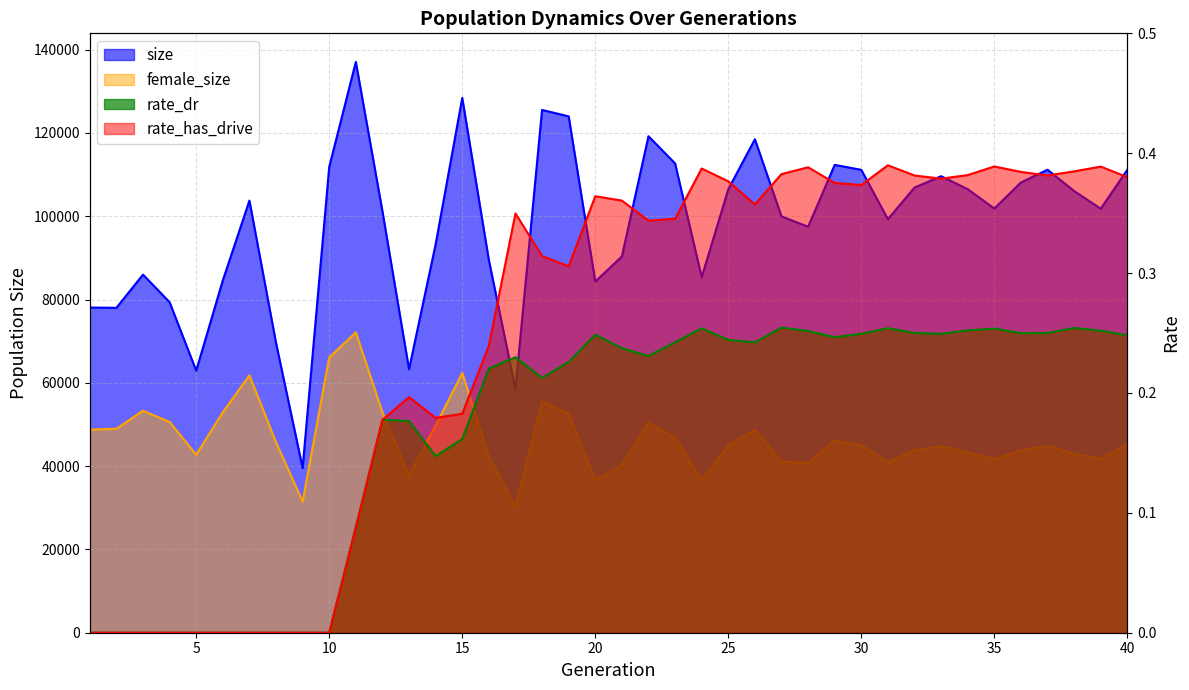

What is the difference between the maximum and second lowest values in the female_size series?

40649.0